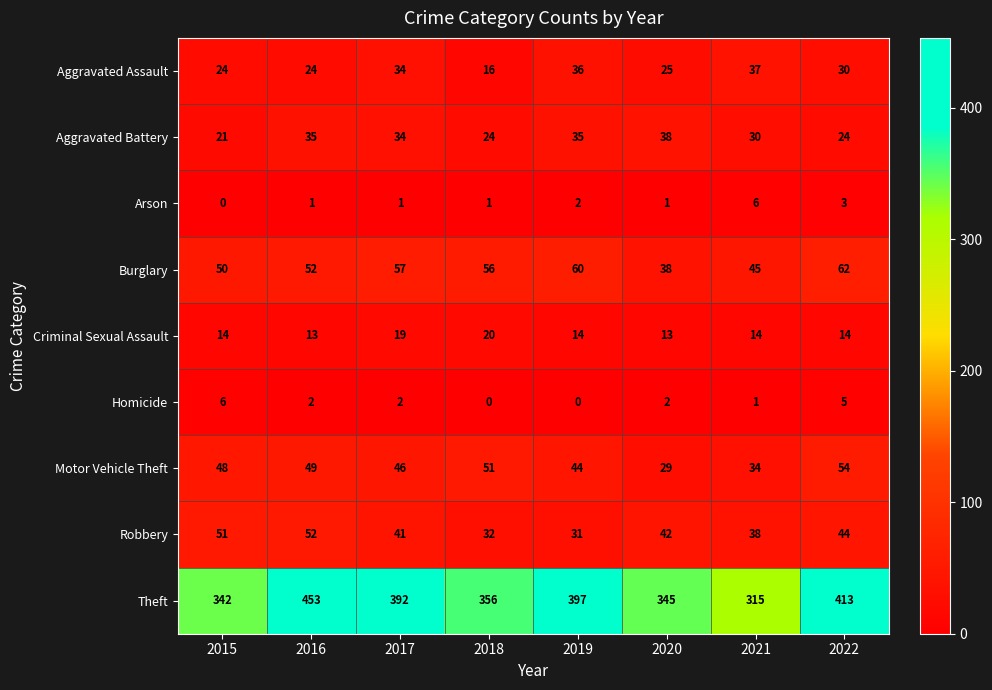

Which category has the highest value across all series?

2016